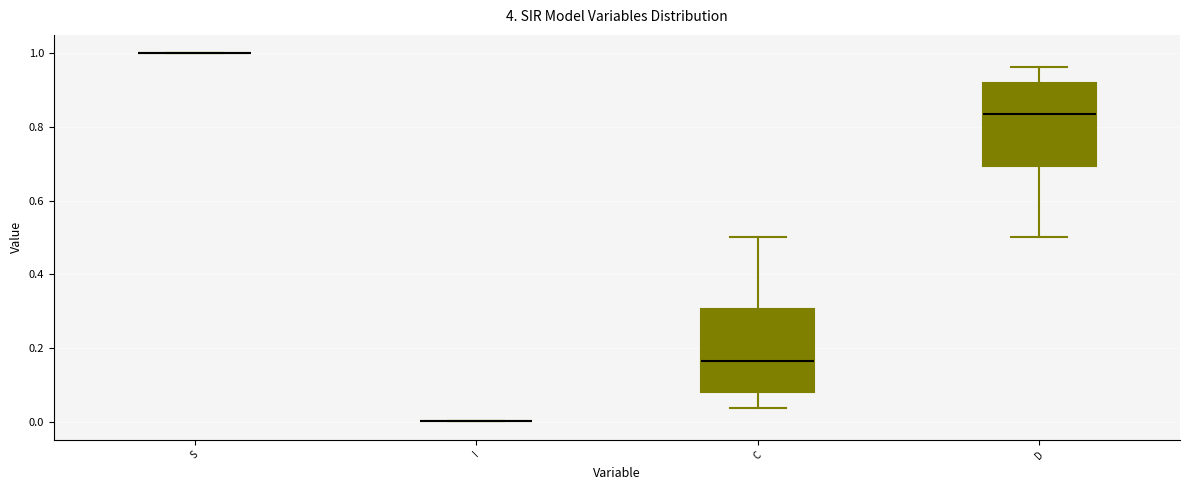

Reading left to right, read every box against the y-axis: the position of its median line, the range the box covers, and the ends of its whiskers. The values are not printed on the chart, so give them approximately, as read against the axis.

S: box collapsed to a line at 1.00, whiskers 1.00 to 1.00
I: box collapsed to a line at 0.00, whiskers 0.00 to 0.00
C: median 0.16, box 0.08 to 0.30, whiskers 0.04 to 0.50
D: median 0.84, box 0.70 to 0.92, whiskers 0.50 to 0.96